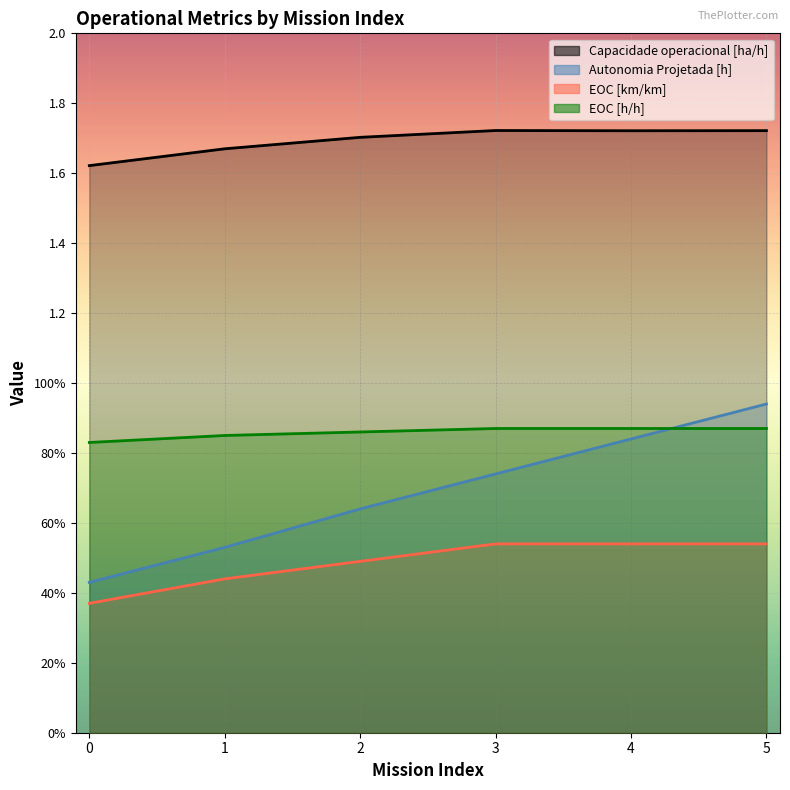

Rank the series at 5 from highest to lowest value.

Capacidade operacional [ha/h], Autonomia Projetada [h], EOC [h/h], EOC [km/km]